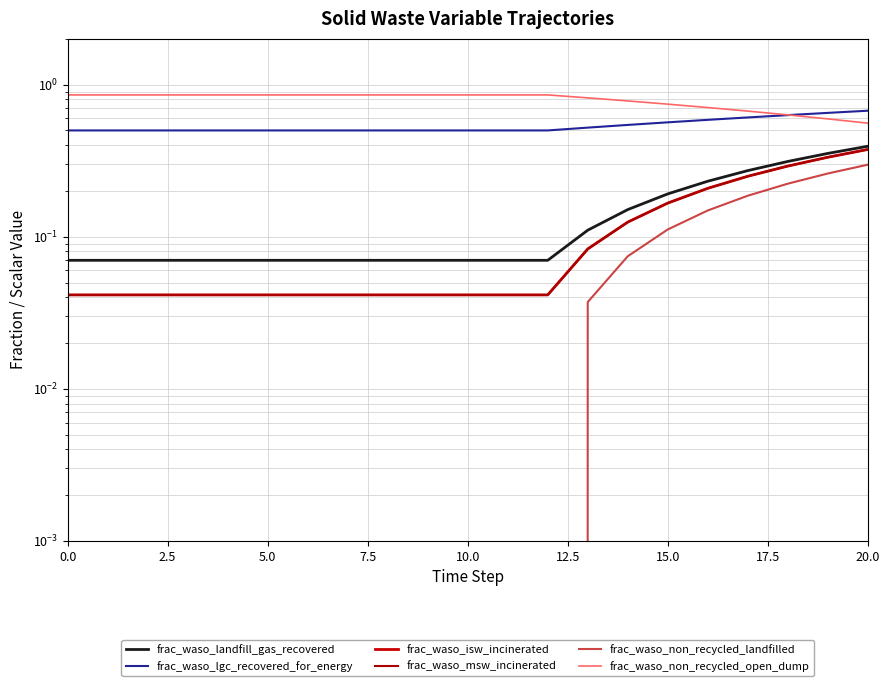

Is it true that frac_waso_landfill_gas_recovered equals 0.5 at 18?

False